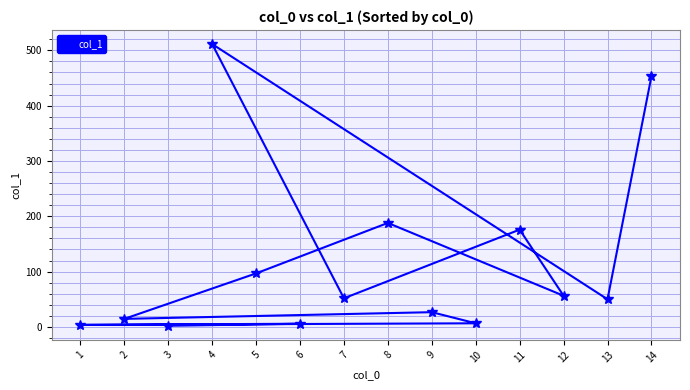

How many lines are shown in the chart?

1